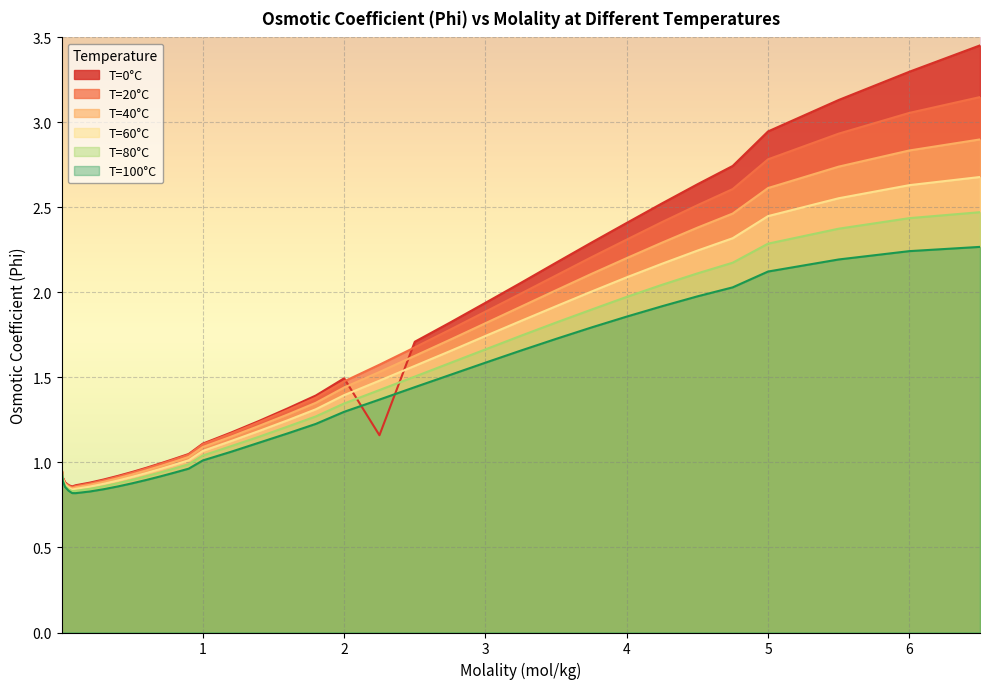

What is the label of the 17th point from the left?

1.4